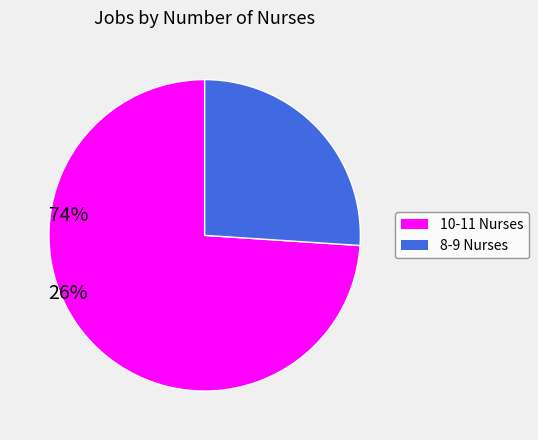

Which slice is the largest?

10-11 Nurses